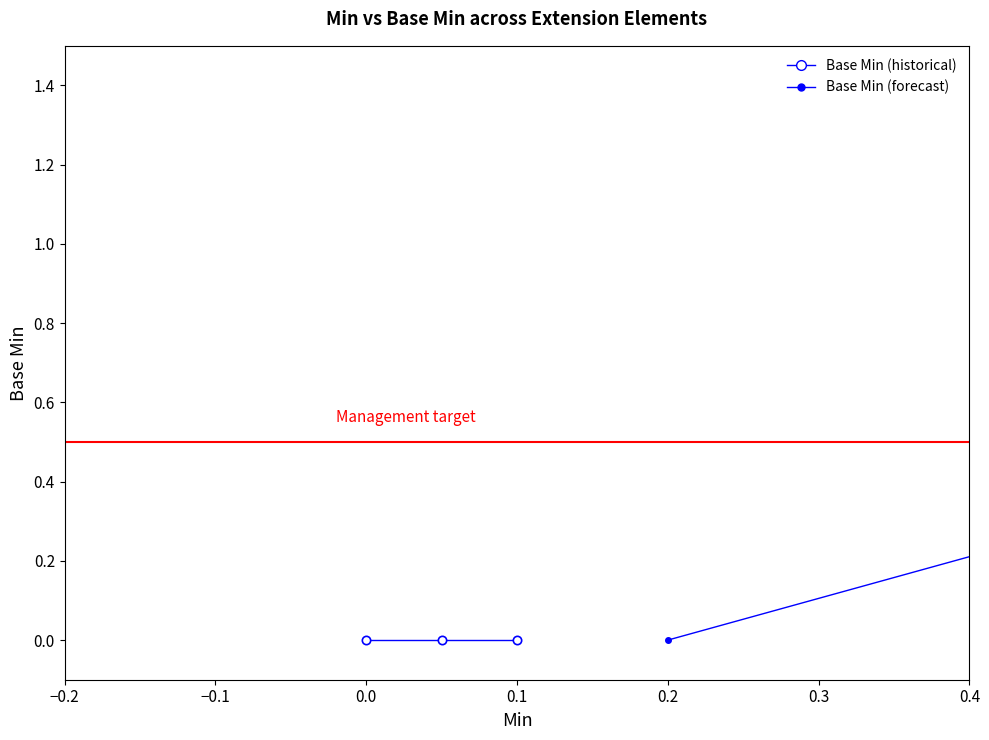

True or false: the data shows 2 at Extension.url.

False